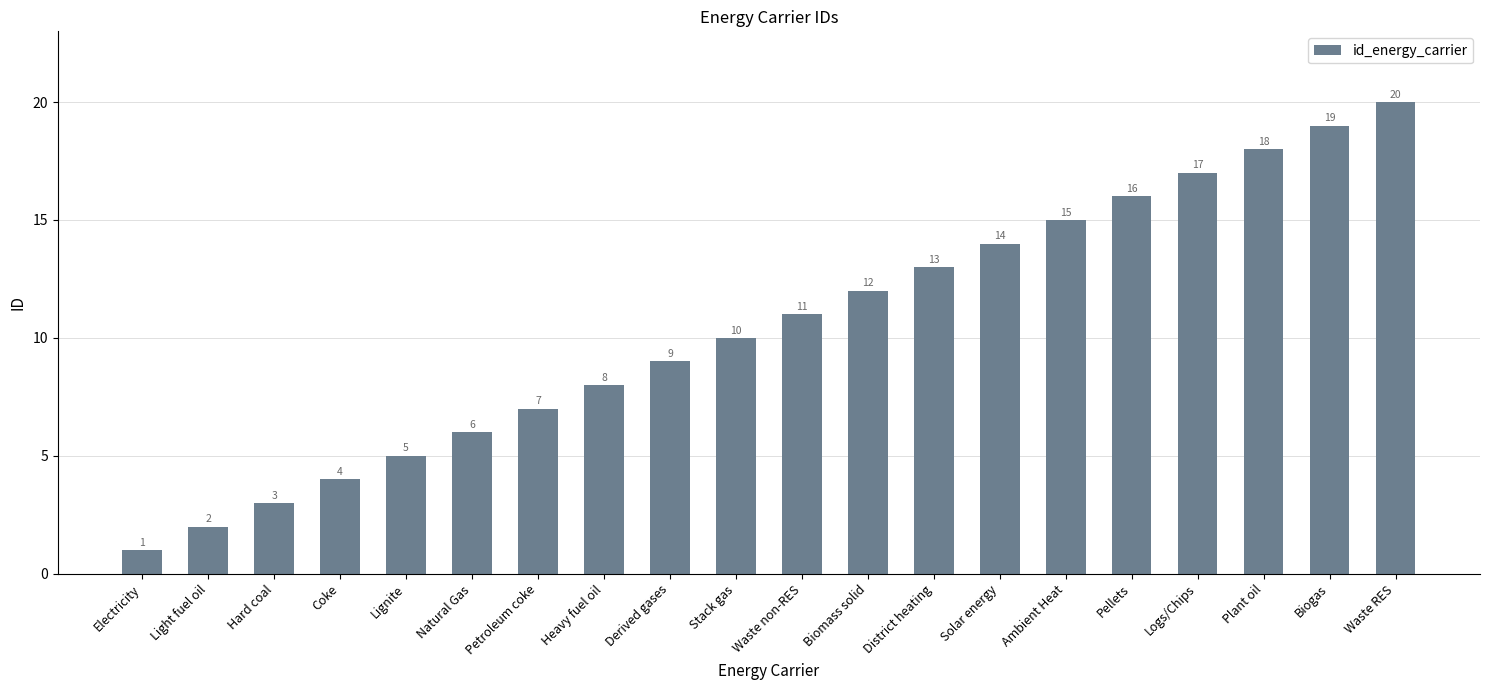

What is the greatest value displayed?

20